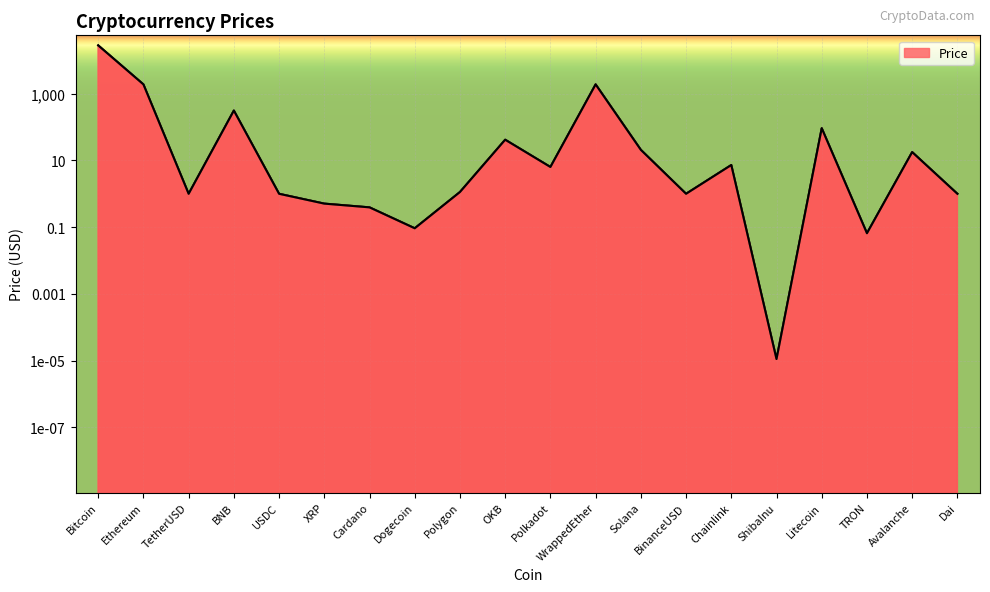

Between Litecoin and BNB, which is larger?

BNB